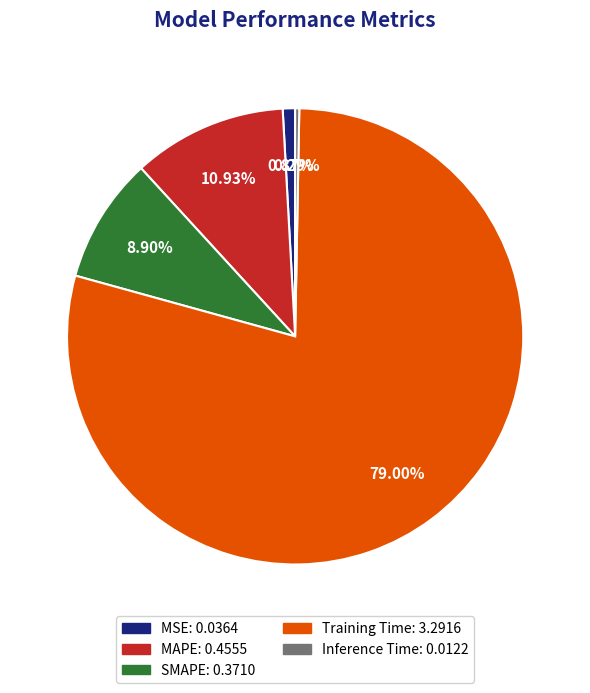

What is the total percentage of MSE and SMAPE?

9.8%